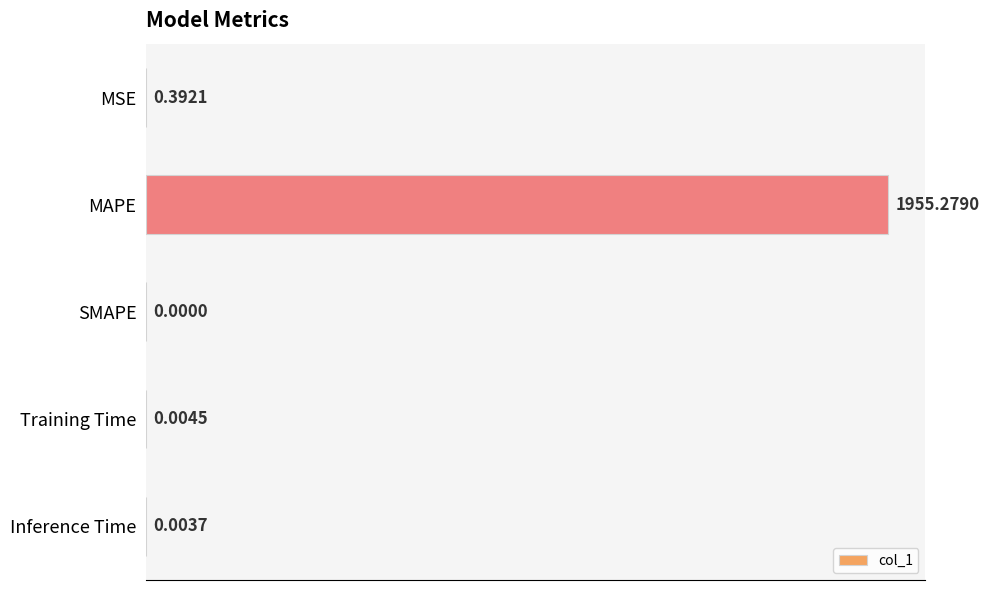

What is the sum of all values?

1955.7